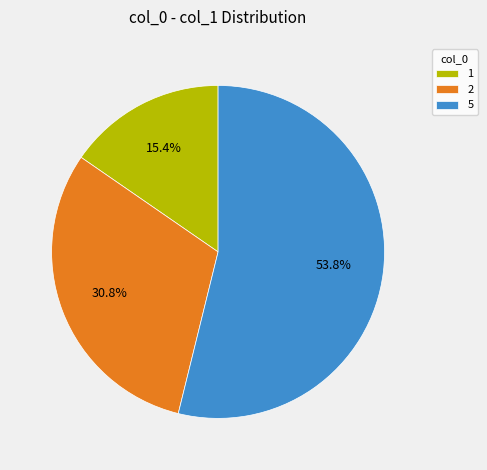

How much of the chart is everything except 5?

46.2%